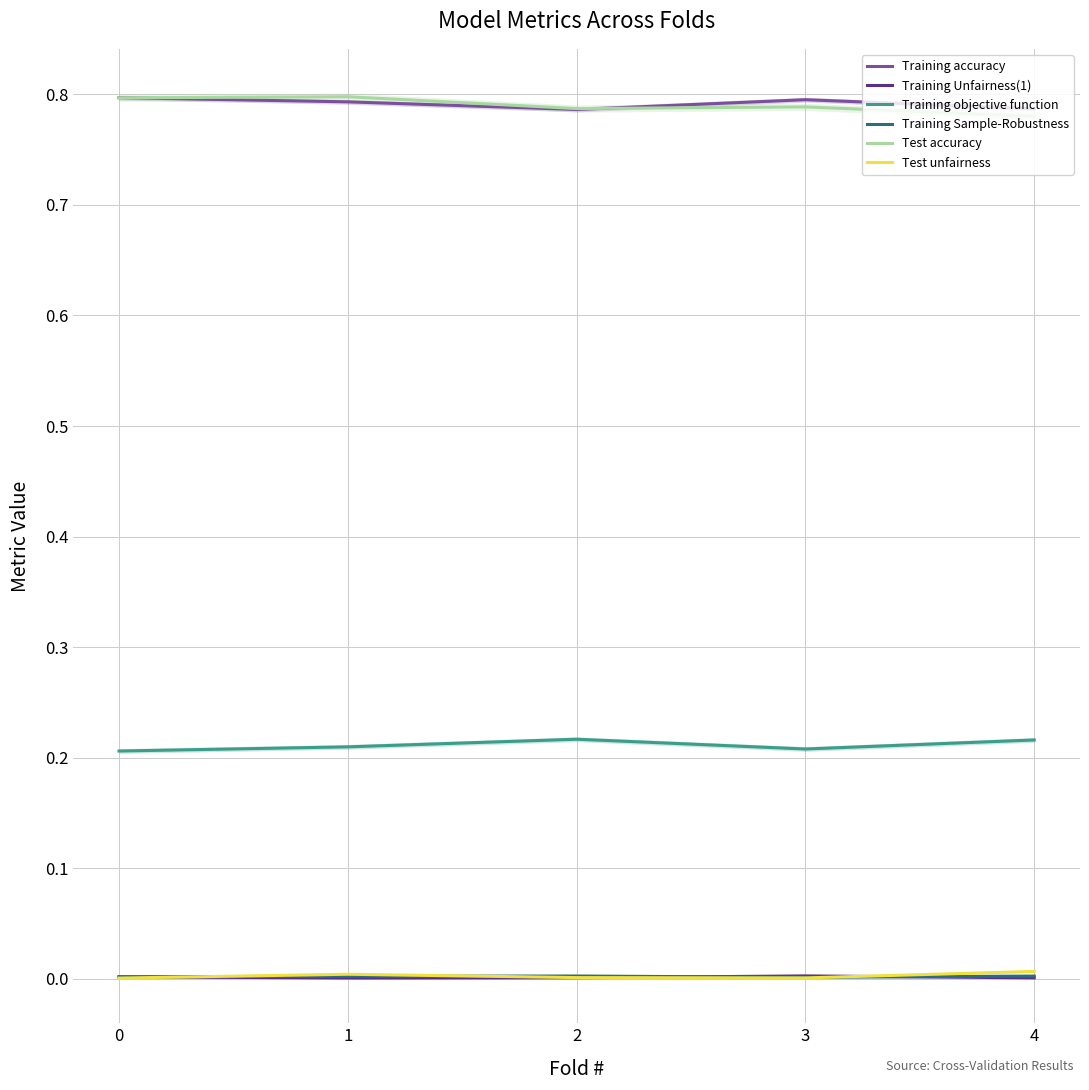

What is the difference between the highest and lowest values at 2?

0.8